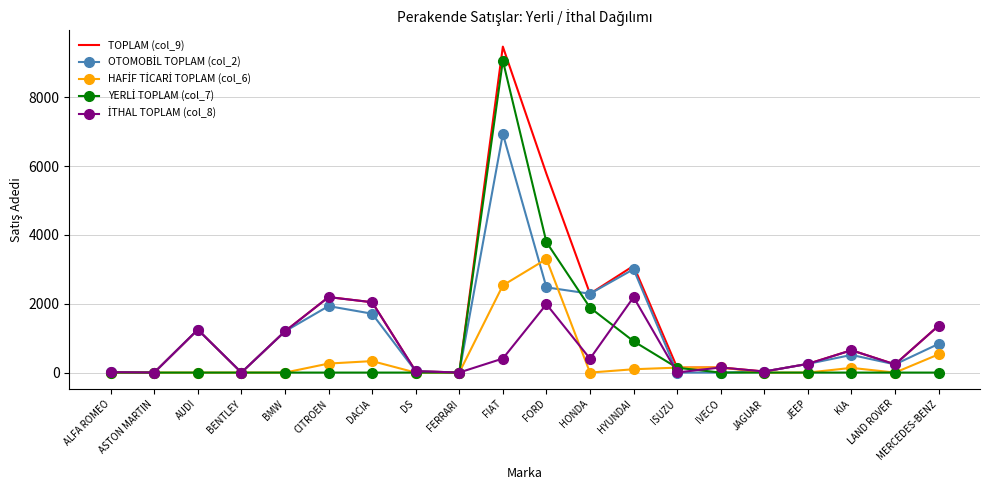

In TOPLAM (col_9), how many points are higher than both neighbors (excluding endpoints)?

6